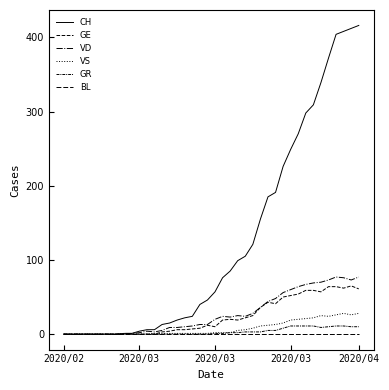

Is this an area chart (filled region under the line)?

No